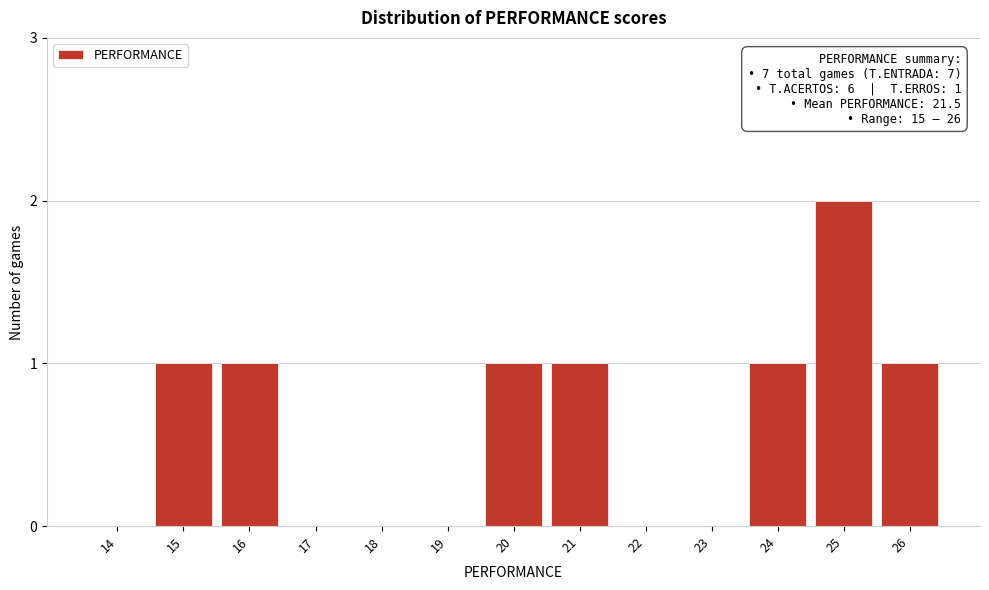

Reading right to left, what are all the values shown in this chart?

26=1	25=2	24=1	23=0	22=0	21=1	20=1	19=0	18=0	17=0	16=1	15=1	14=0